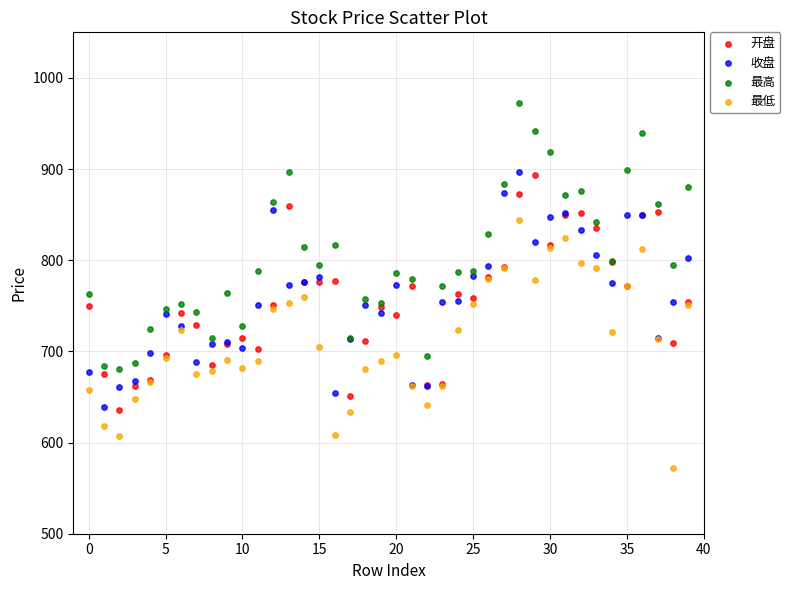

Which series contains the highest Y value?

最高